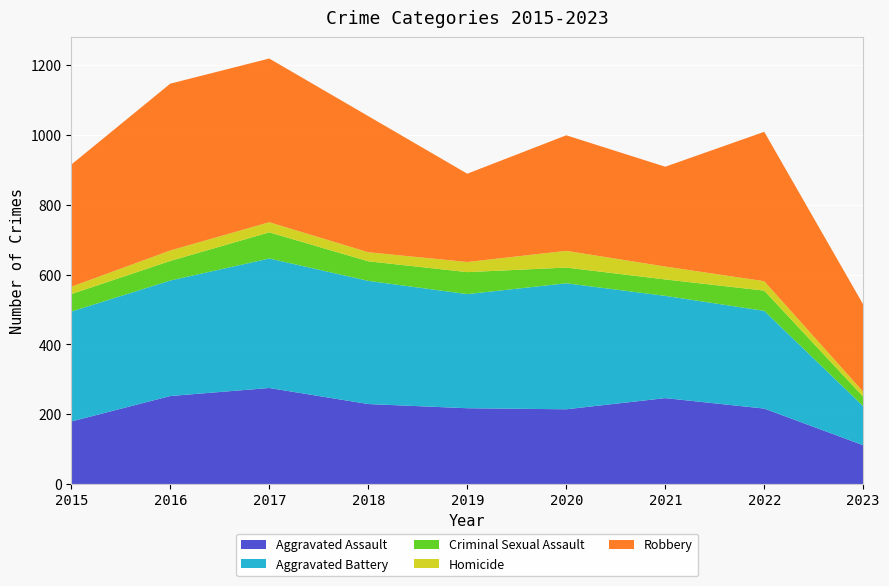

Reading left to right, extract all data points from this chart.

Aggravated Assault: 179	252	275	229	217	214	246	216	111
Aggravated Battery: 315	331	371	353	327	361	293	280	112
Criminal Sexual Assault: 50	56	75	56	63	45	47	58	27
Homicide: 21	30	29	26	29	48	37	27	14
Robbery: 350	478	469	390	253	331	286	428	250